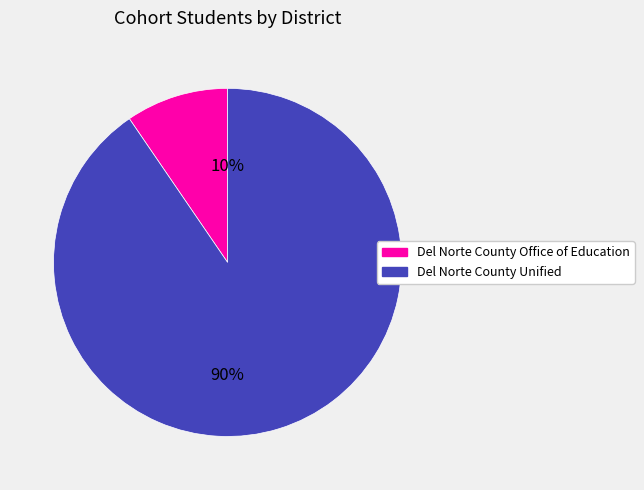

To the nearest percent, what percentage of the pie is Del Norte County Office of Education?

10%